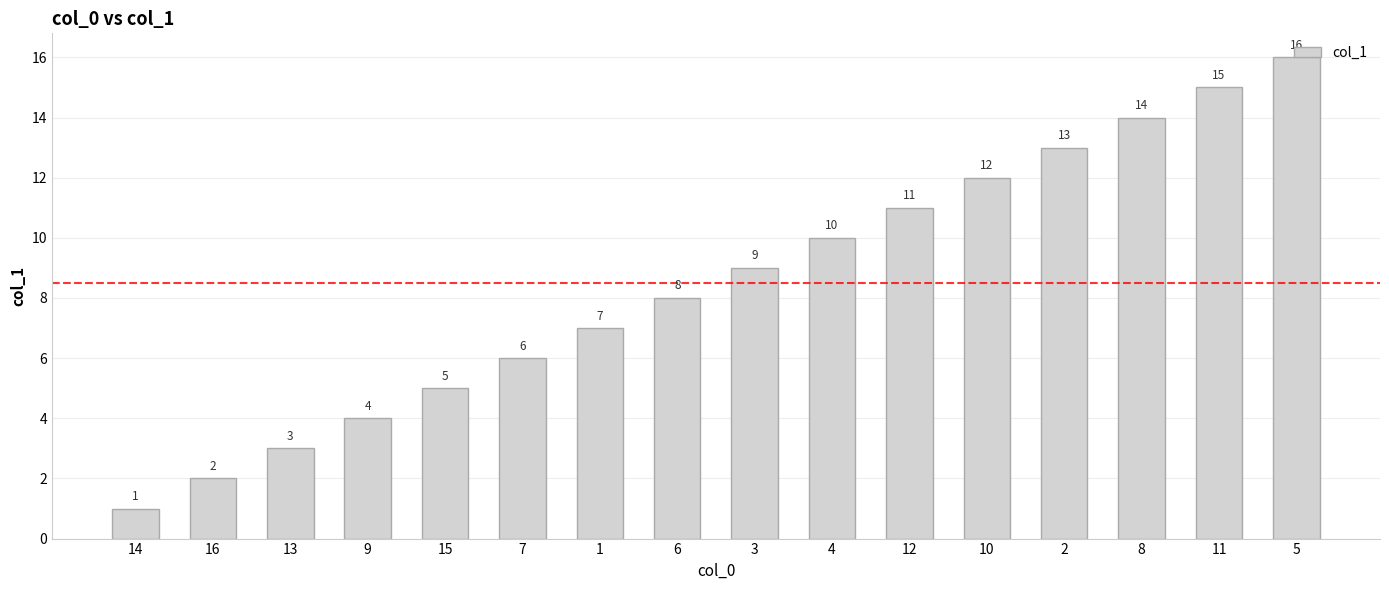

Which category has the highest value across all series?

5